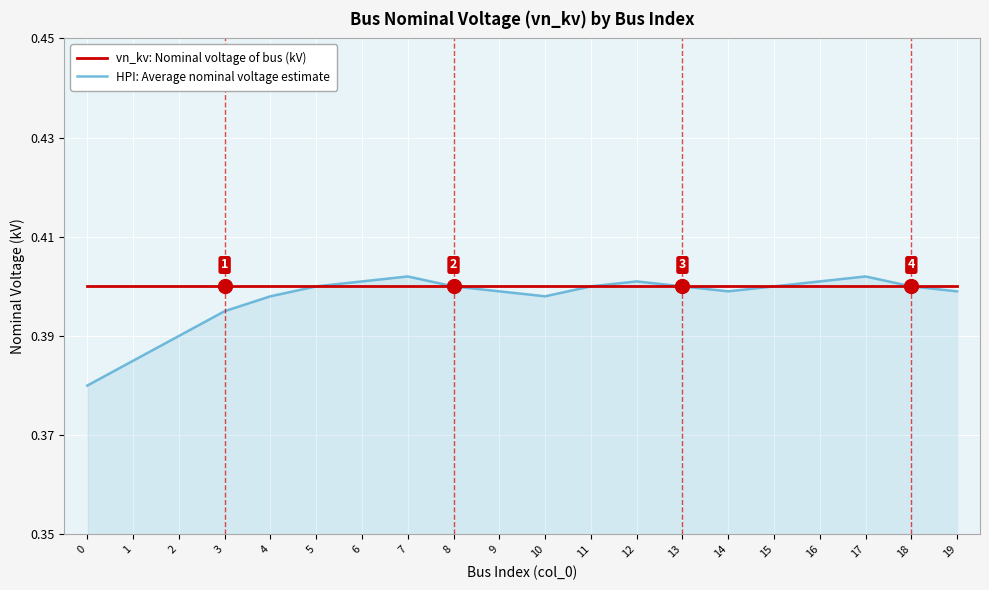

Which series has the largest range (max minus min)?

HPI: Average nominal voltage estimate